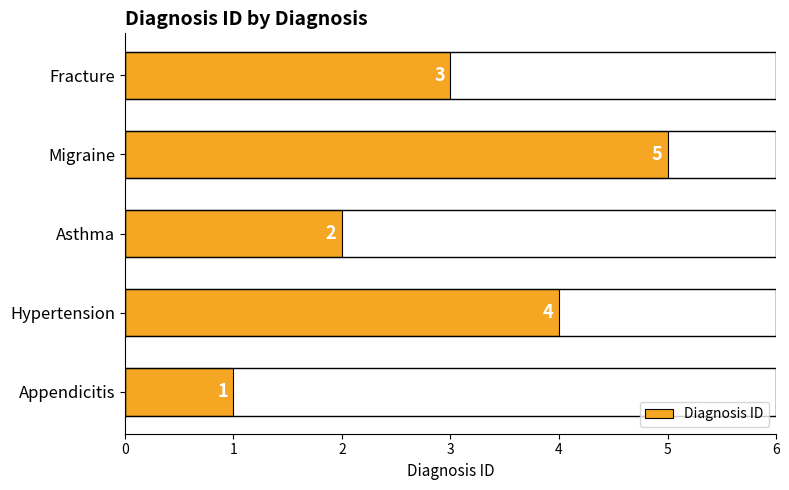

How many values are between 2 and 4?

3